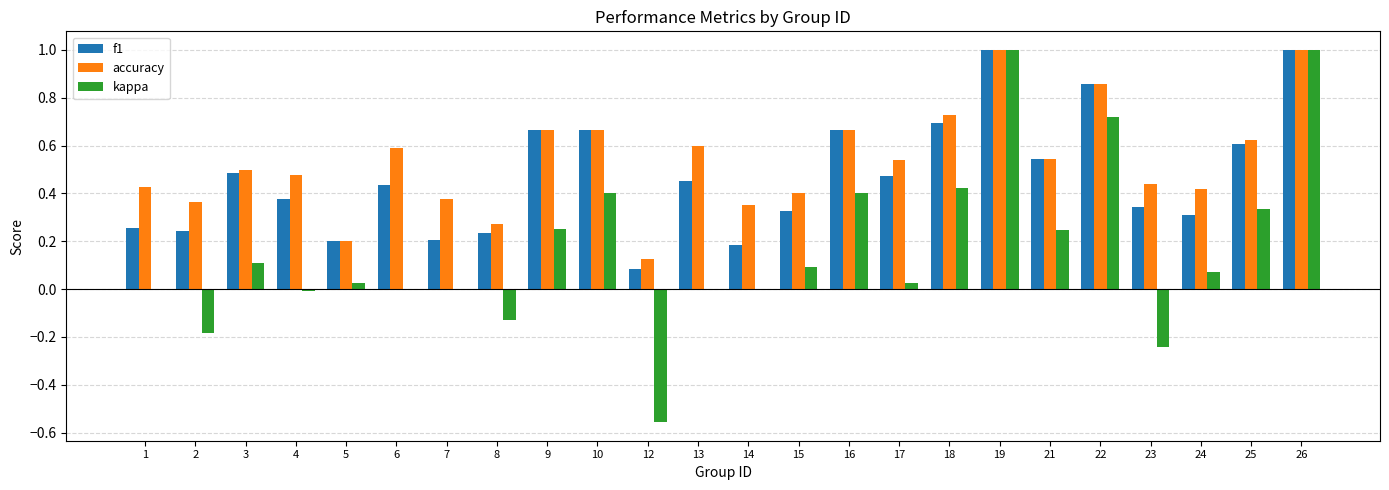

Count the number of data series in this chart.

3